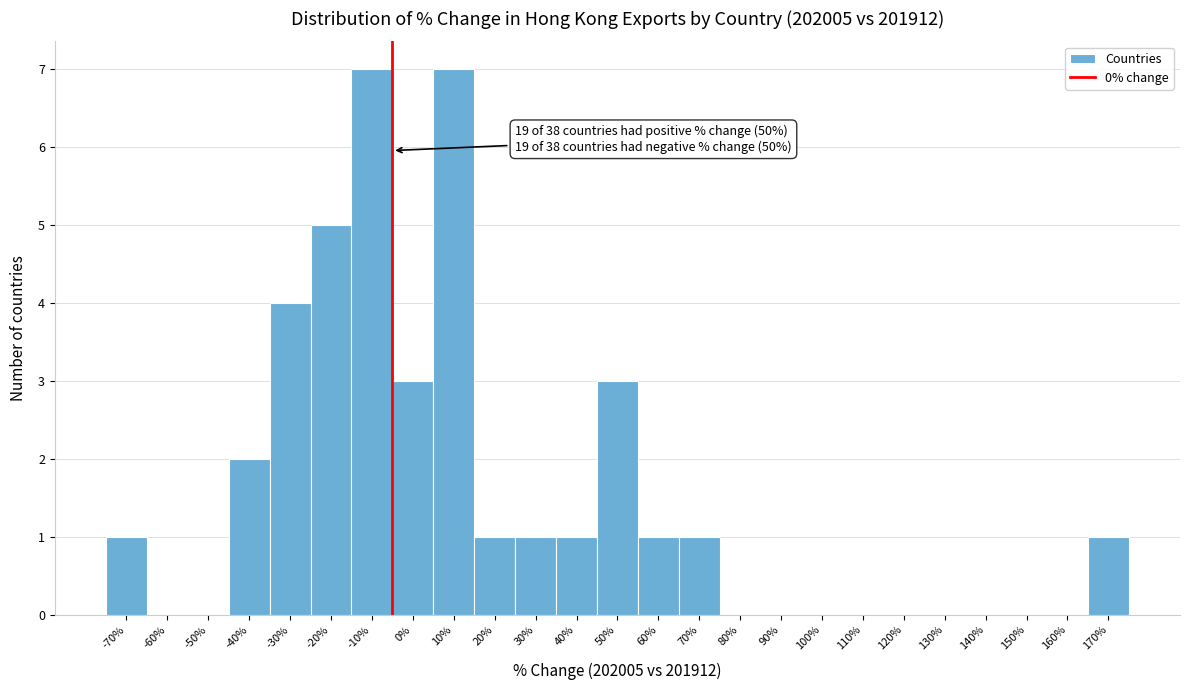

Reading right to left, what are all the values shown in this chart?

170%=1	160%=0	150%=0	140%=0	130%=0	120%=0	110%=0	100%=0	90%=0	80%=0	70%=1	60%=1	50%=3	40%=1	30%=1	20%=1	10%=7	0%=3	-10%=7	-20%=5	-30%=4	-40%=2	-50%=0	-60%=0	-70%=1